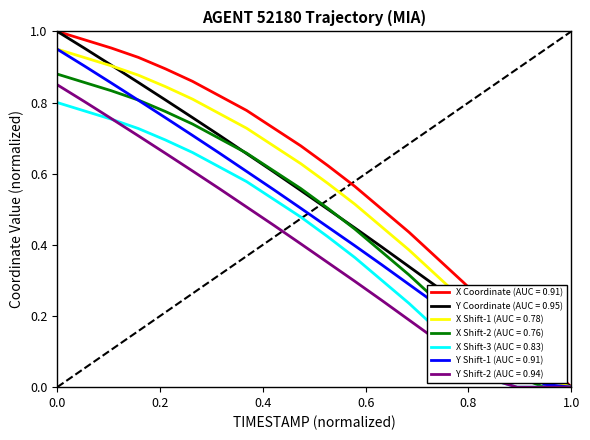

Which series has the largest total across all categories?

X Coordinate (AUC = 0.91)